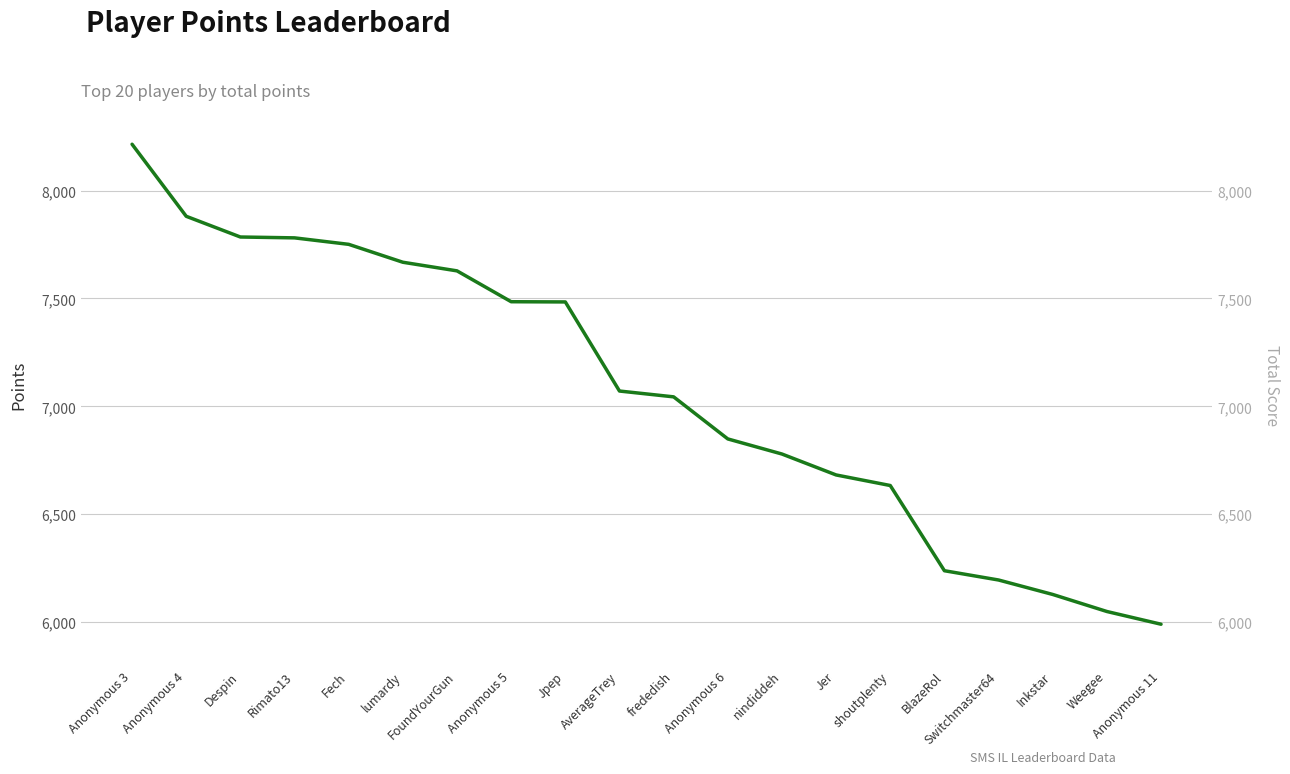

Where is the data nearest to the value 7102?

AverageTrey